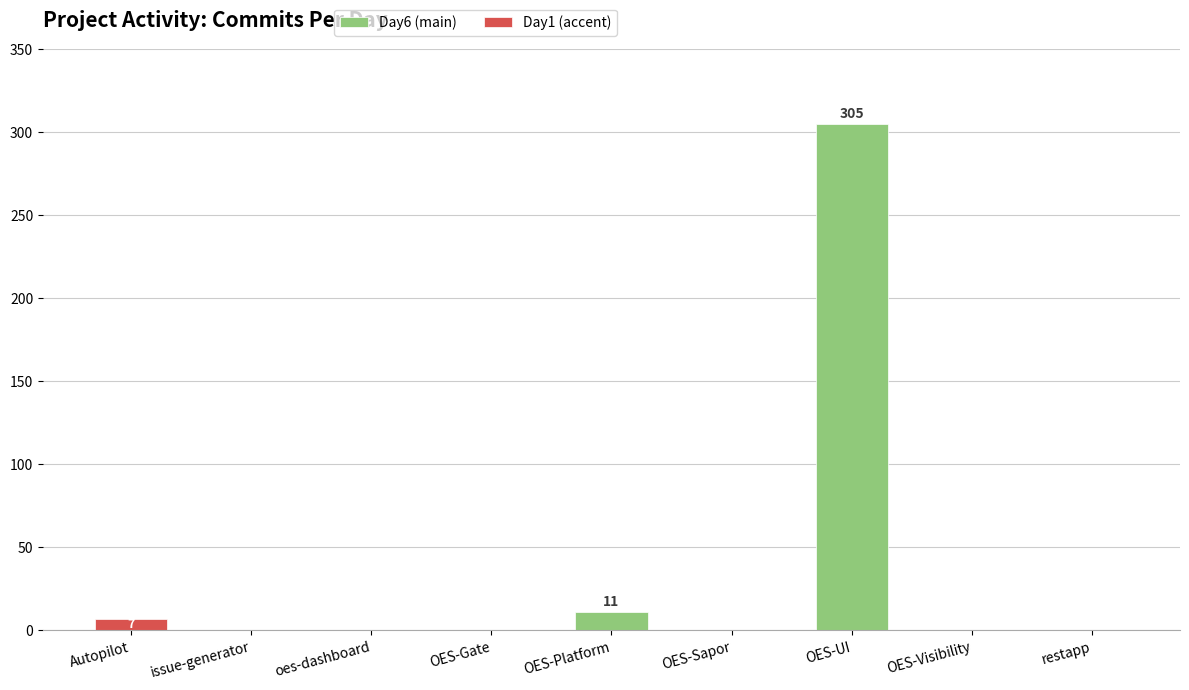

Rank the series by their maximum value, from highest to lowest.

Day6 (main), Day1 (accent)